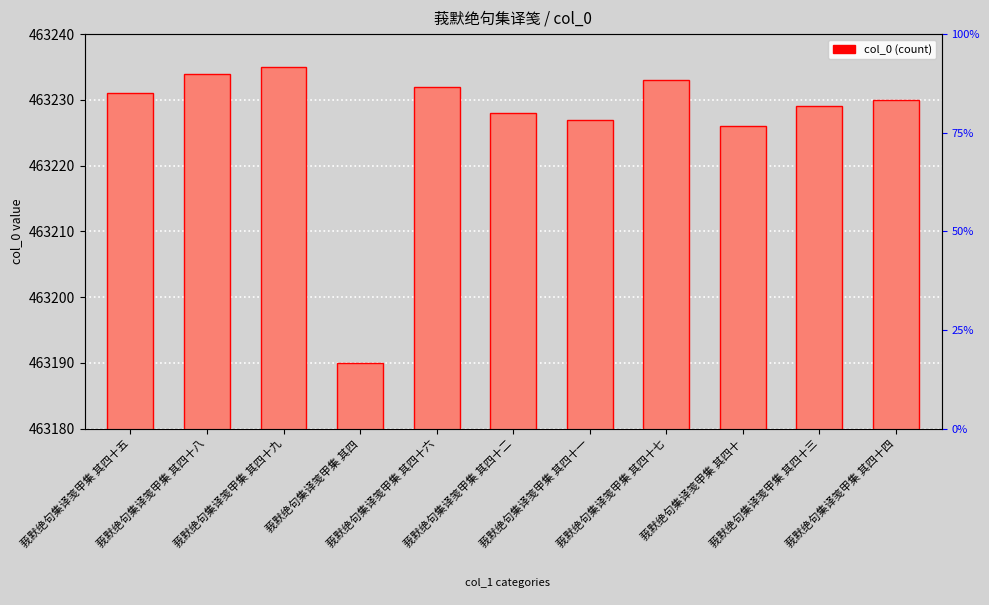

What is the ratio of the value at 莪默绝句集译笺甲集 其四十八 to the value at 莪默绝句集译笺甲集 其四?

1.0